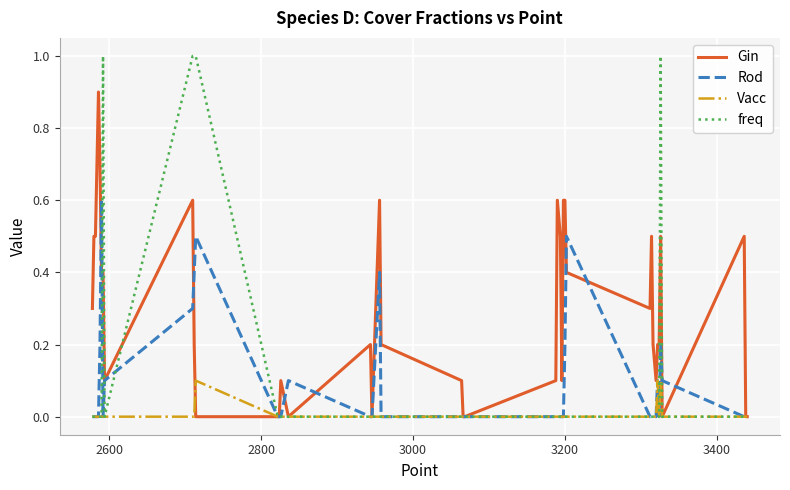

List the series in order of their peak value, lowest first.

Vacc, Rod, Gin, freq